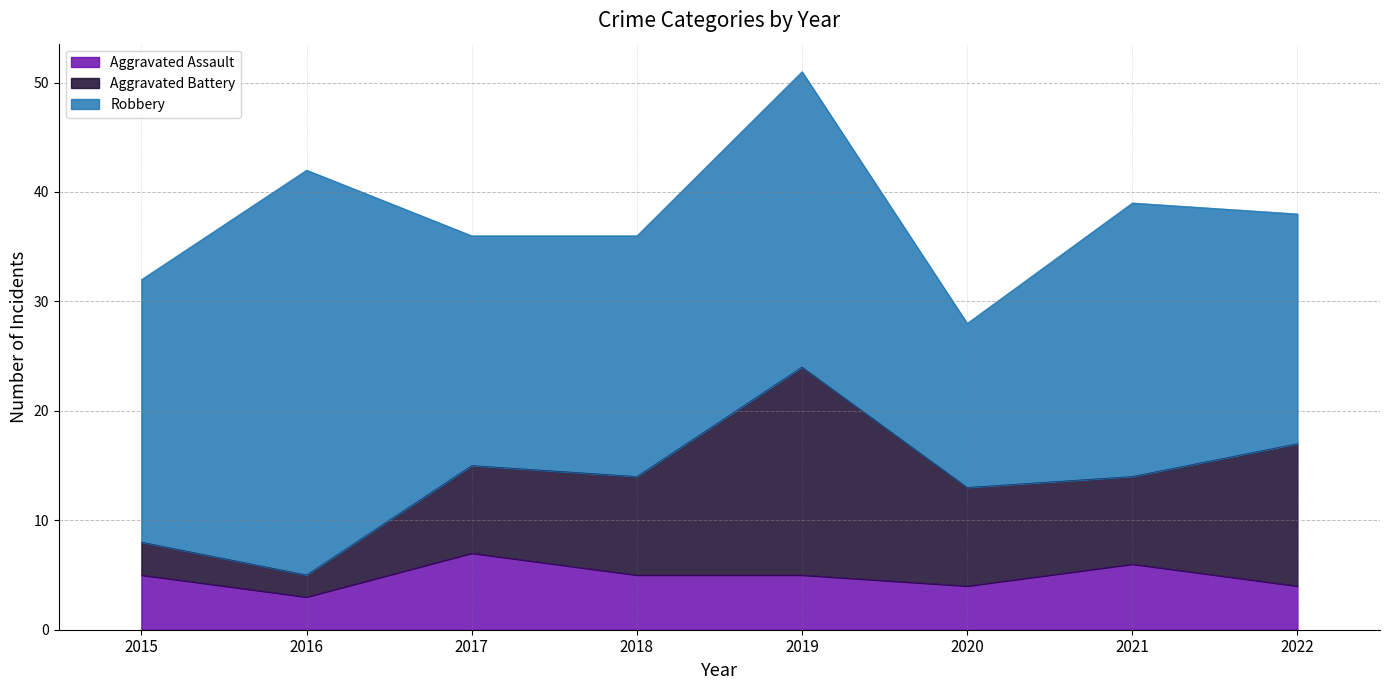

What is the average value of the Aggravated Battery series?

9